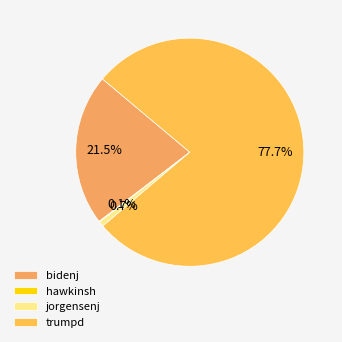

True or false: jorgensenj accounts for 1% of the total.

True